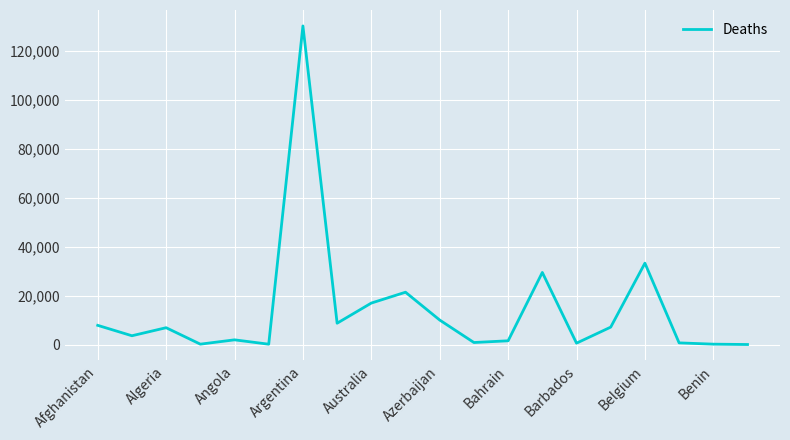

What is the maximum value shown in the chart?

130080